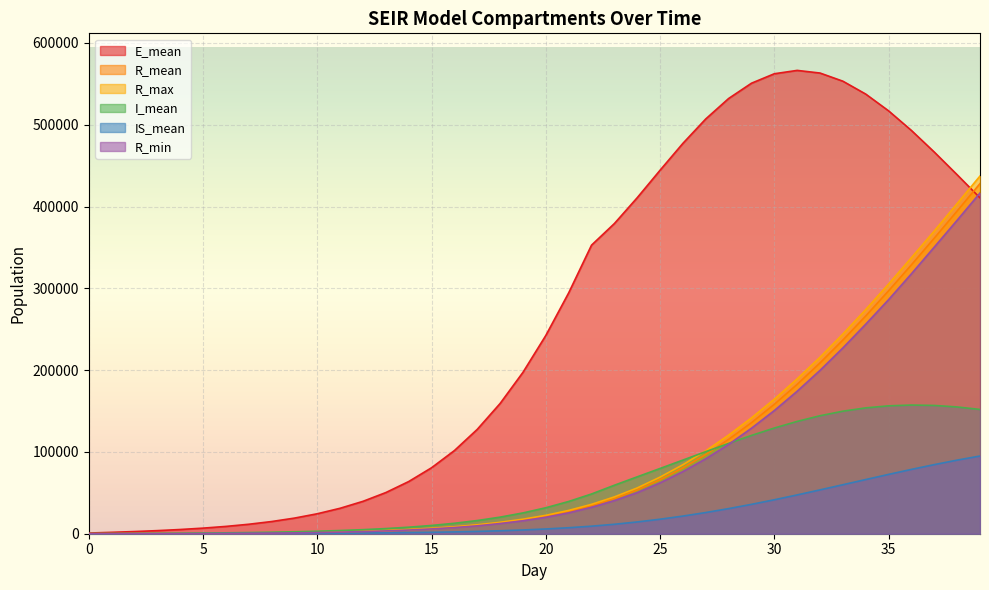

Which has a higher value, 12 or 23?

23